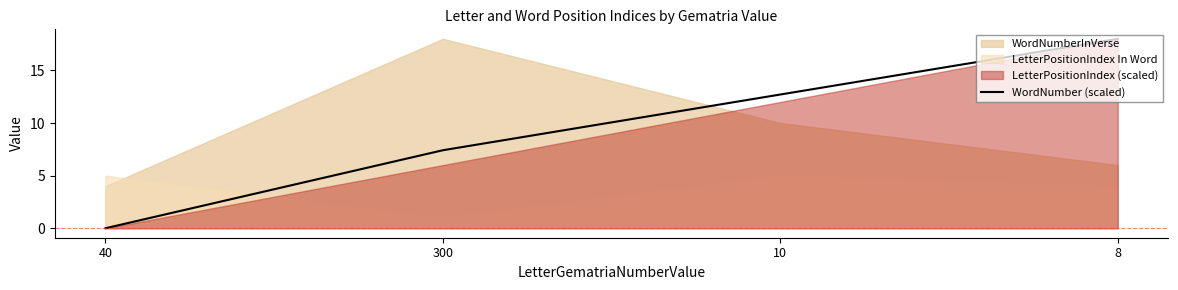

What is the maximum value shown in the chart?

18.0